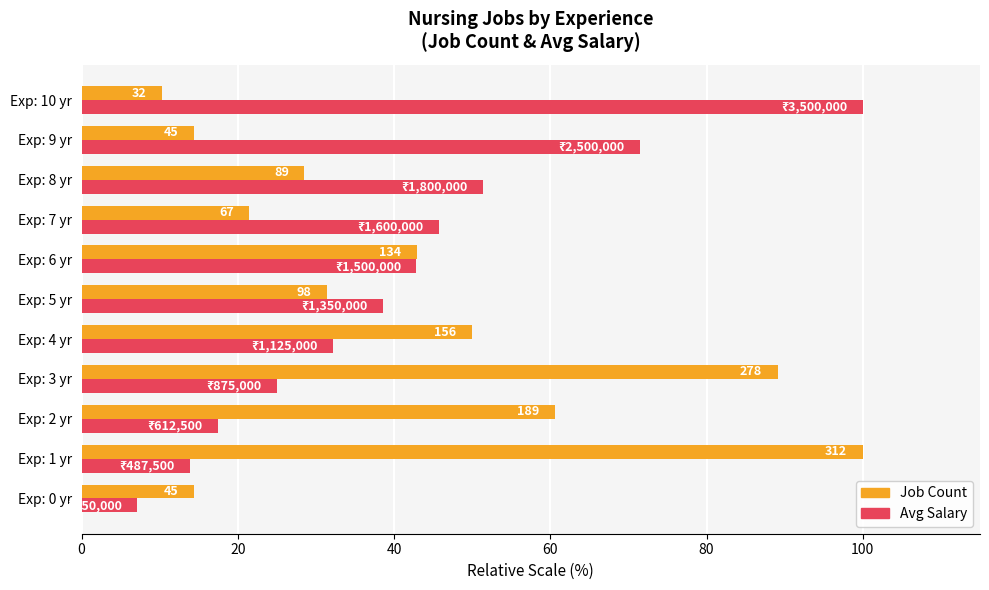

What is the sum of all Avg Salary values?

445.7